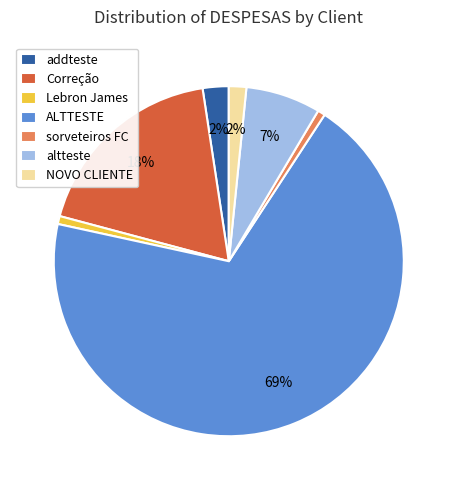

How many segments does this pie chart have?

7